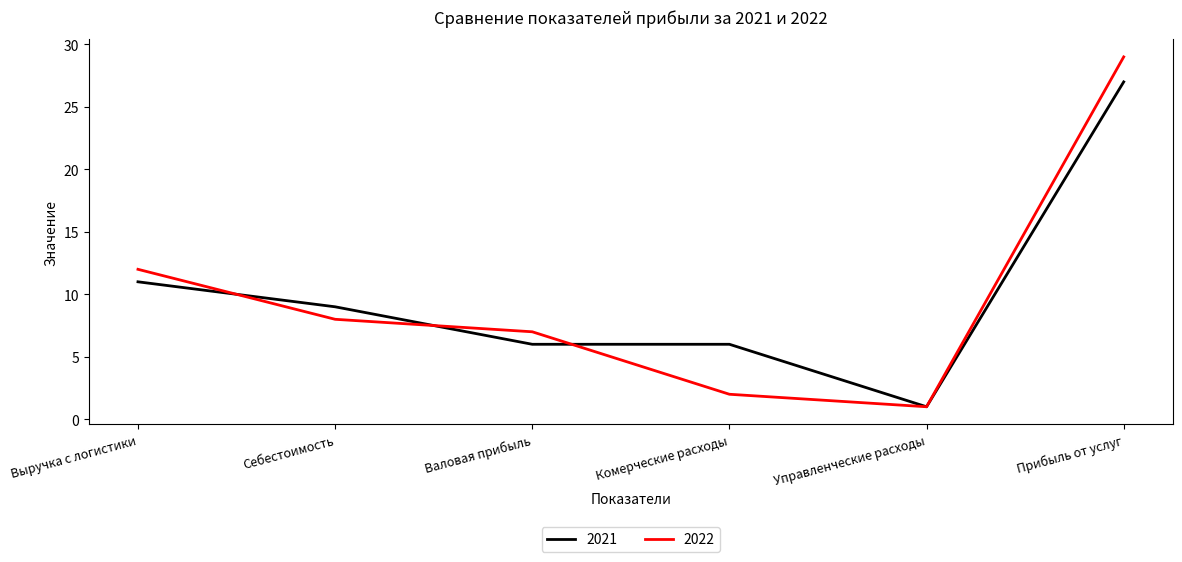

True or false: 2022 has more than 2 interior local peaks.

False